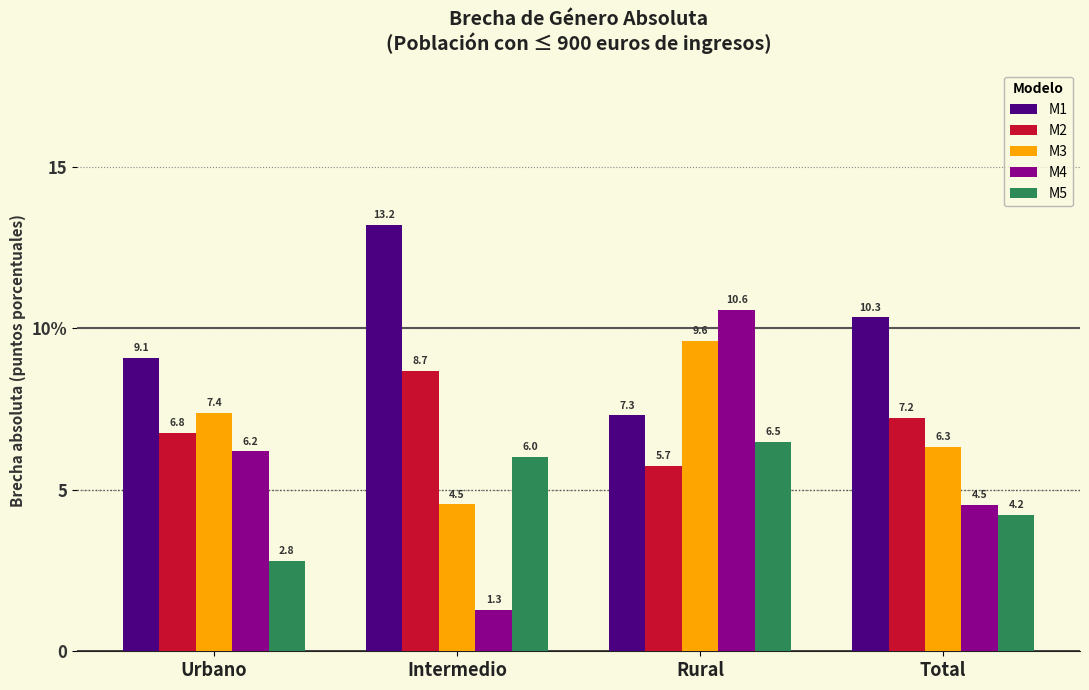

Is the value of M2 at Rural greater than the value of M4 at Rural?

No